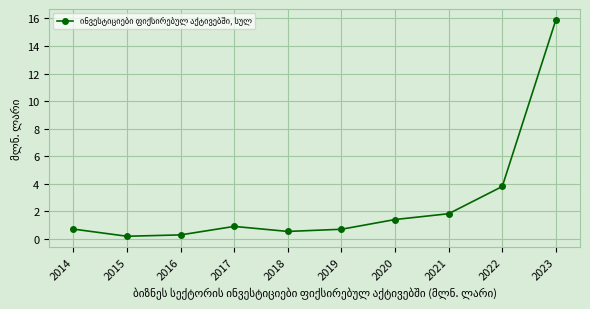

Approximately how many times larger is the value at 2021 compared to 2022?

0.5